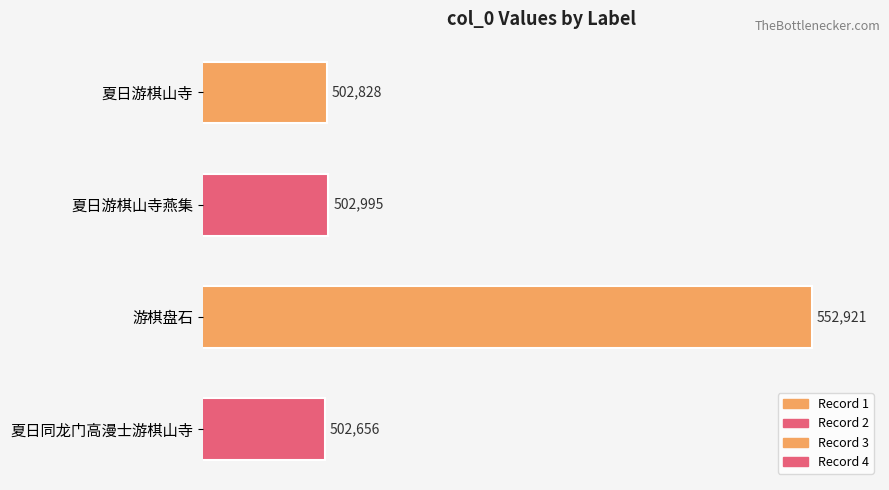

What is the difference between the maximum and second lowest values?

50093